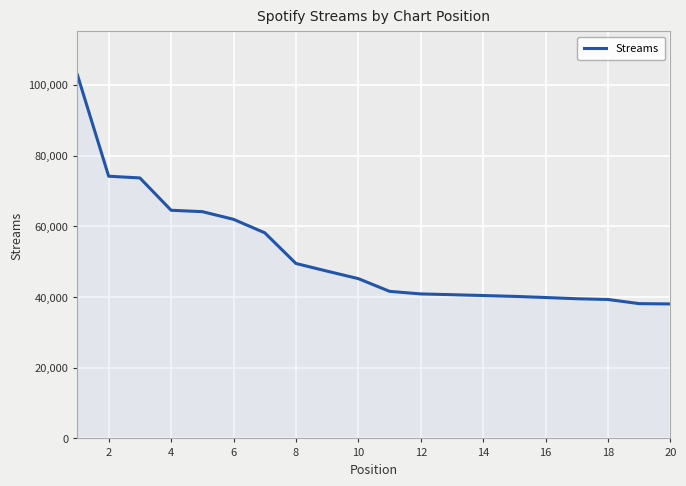

What is the smallest value displayed?

38027